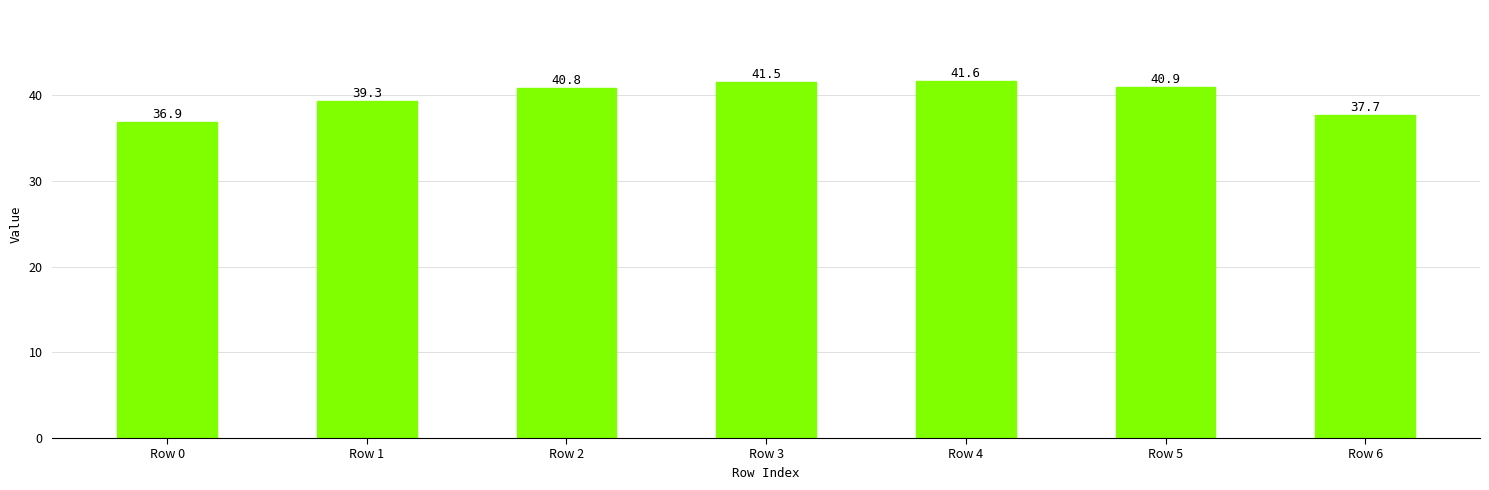

Which label corresponds to the smallest value in the chart?

Row 0